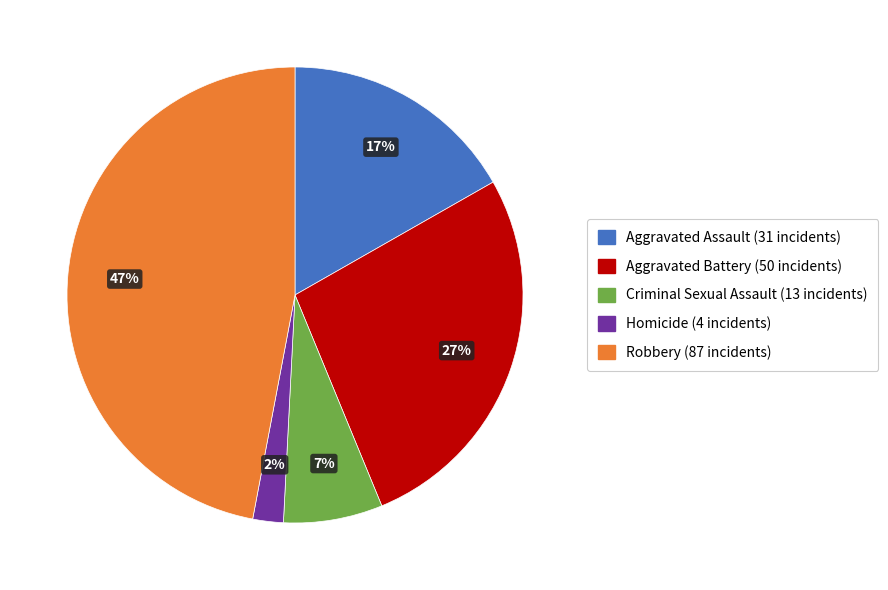

Do Criminal Sexual Assault and Robbery together represent more than half of the pie?

Yes